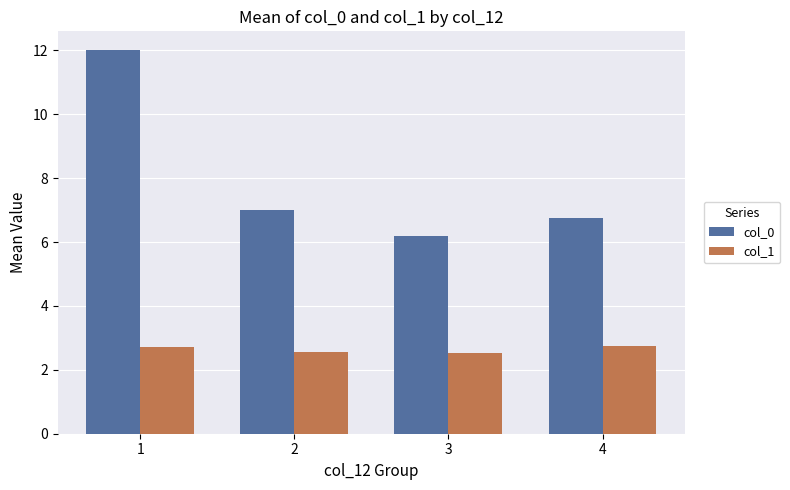

What value does the col_0 series have at 2?

7.0